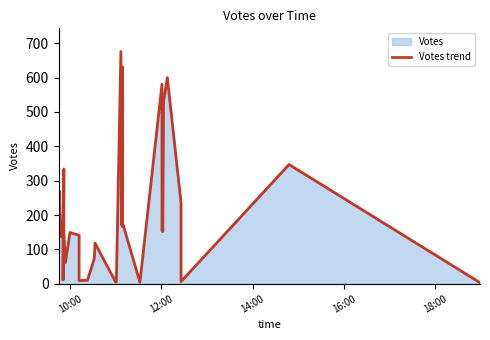

The chart shows a value of 908 at 21. True or false?

False